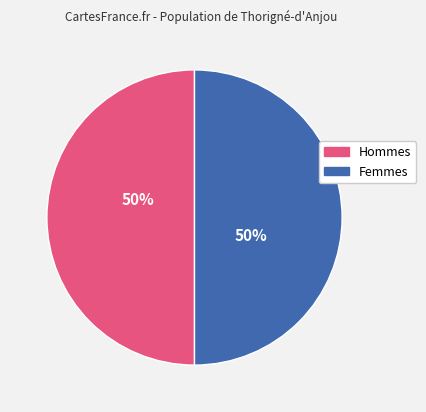

To the nearest percent, what is the average slice percentage?

50%